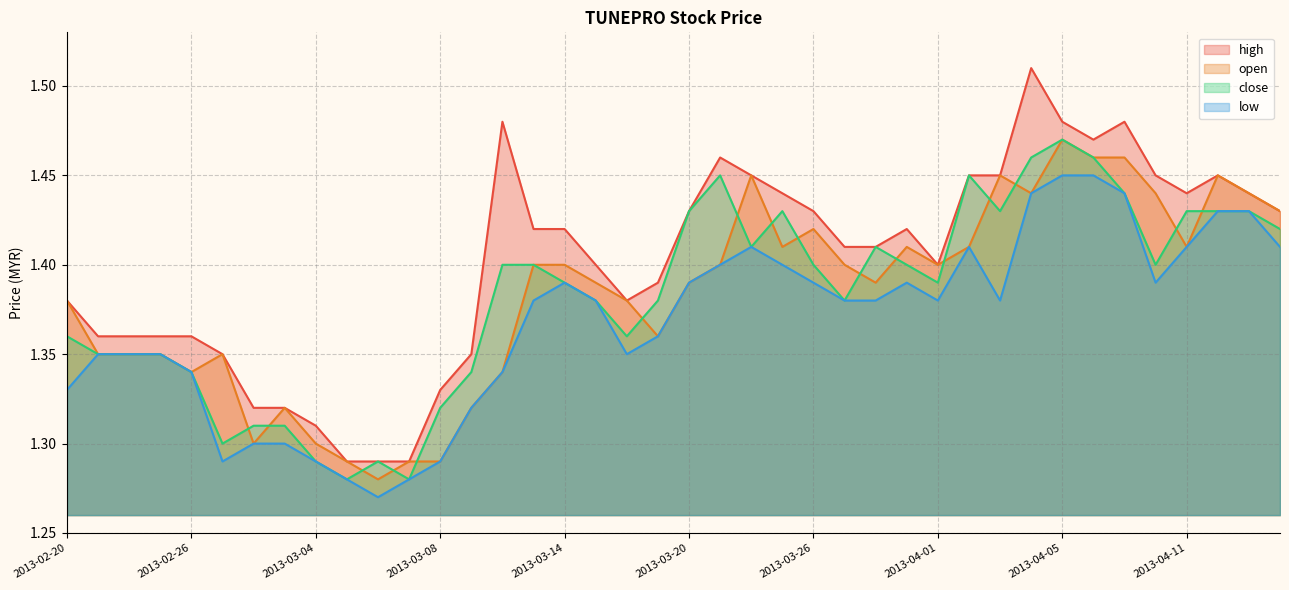

Reading left to right, extract all data points from this chart.

high: 1.4	1.4	1.4	1.4	1.4	1.4	1.3	1.3	1.3	1.3	1.3	1.3	1.3	1.4	1.5	1.4	1.4	1.4	1.4	1.4	1.4	1.5	1.4	1.4	1.4	1.4	1.4	1.4	1.4	1.4	1.4	1.5	1.5	1.5	1.5	1.4	1.4	1.4	1.4	1.4
open: 1.4	1.4	1.4	1.4	1.3	1.4	1.3	1.3	1.3	1.3	1.3	1.3	1.3	1.3	1.3	1.4	1.4	1.4	1.4	1.4	1.4	1.4	1.4	1.4	1.4	1.4	1.4	1.4	1.4	1.4	1.4	1.4	1.5	1.5	1.5	1.4	1.4	1.4	1.4	1.4
close: 1.4	1.4	1.4	1.4	1.3	1.3	1.3	1.3	1.3	1.3	1.3	1.3	1.3	1.3	1.4	1.4	1.4	1.4	1.4	1.4	1.4	1.4	1.4	1.4	1.4	1.4	1.4	1.4	1.4	1.4	1.4	1.5	1.5	1.5	1.4	1.4	1.4	1.4	1.4	1.4
low: 1.3	1.4	1.4	1.4	1.3	1.3	1.3	1.3	1.3	1.3	1.3	1.3	1.3	1.3	1.3	1.4	1.4	1.4	1.4	1.4	1.4	1.4	1.4	1.4	1.4	1.4	1.4	1.4	1.4	1.4	1.4	1.4	1.4	1.4	1.4	1.4	1.4	1.4	1.4	1.4